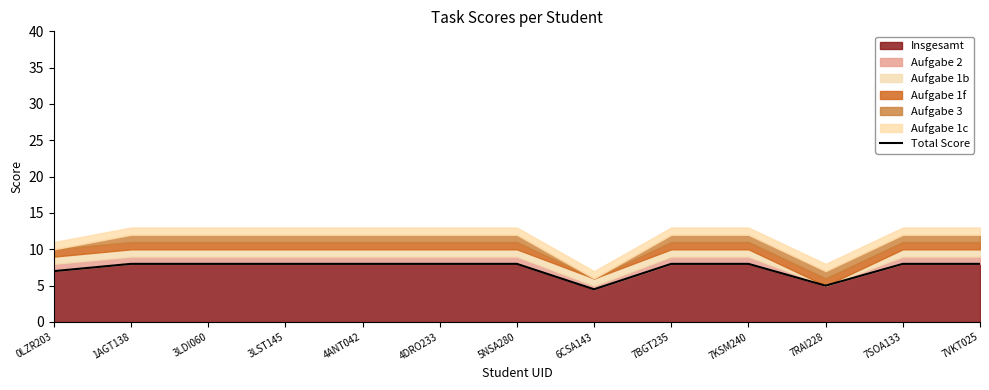

How many categories are shown in the chart?

13